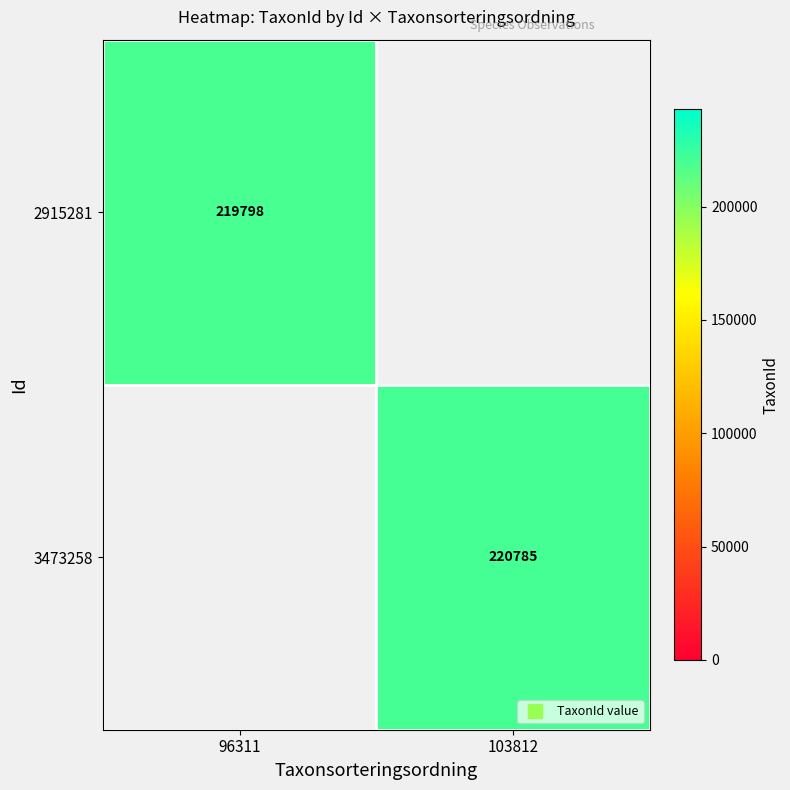

The 2915281 series shows 392809.5 at 96311. True or false?

False